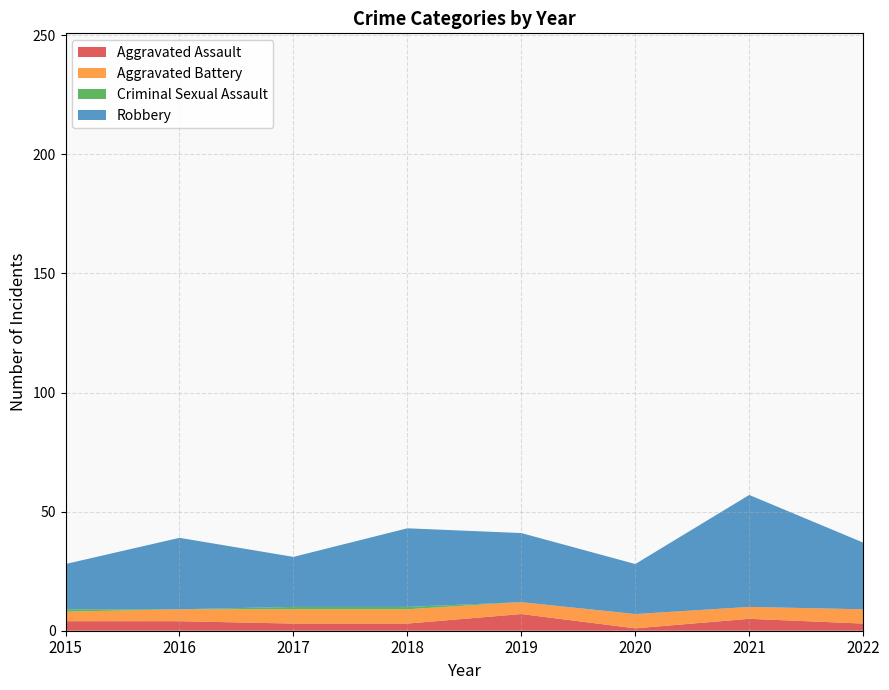

Reading left to right, extract all data points from this chart.

Aggravated Assault: 2015=4	2016=4	2017=3	2018=3	2019=7	2020=1	2021=5	2022=3
Aggravated Battery: 2015=4	2016=5	2017=6	2018=6	2019=5	2020=6	2021=5	2022=6
Criminal Sexual Assault: 2015=1	2016=0	2017=1	2018=1	2019=0	2020=0	2021=0	2022=0
Robbery: 2015=19	2016=30	2017=21	2018=33	2019=29	2020=21	2021=47	2022=28